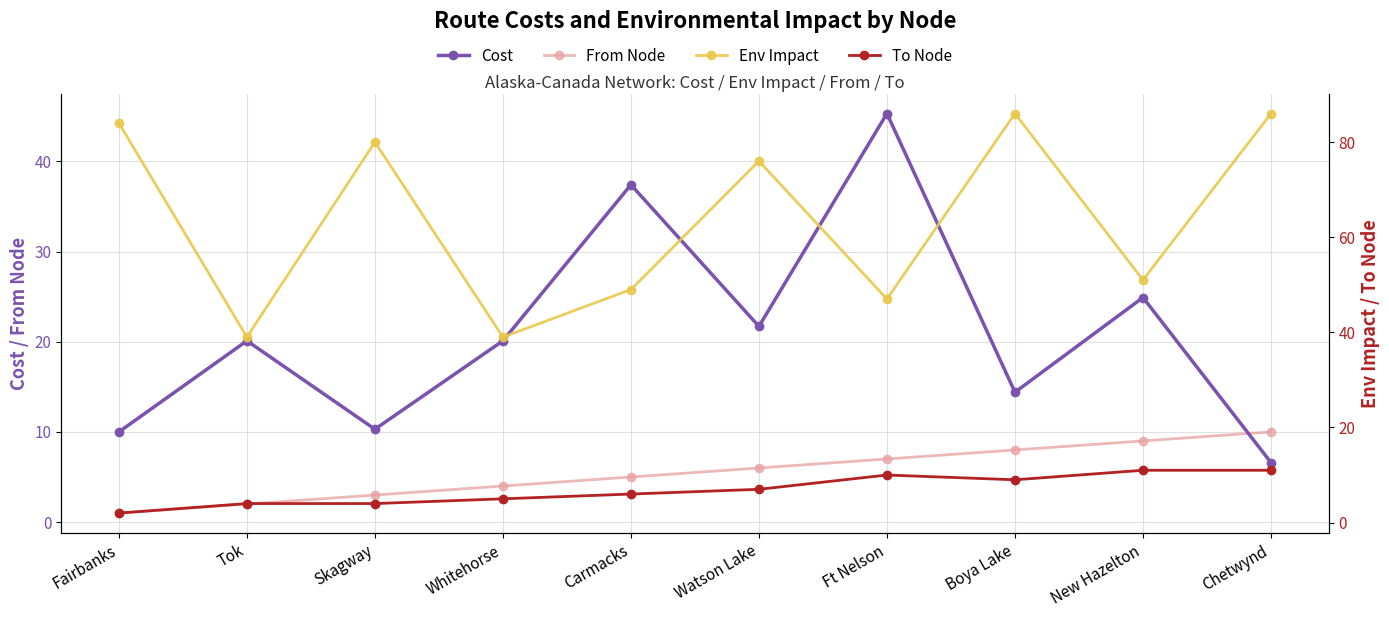

True or false: To Node and From Node intersect in this chart.

False